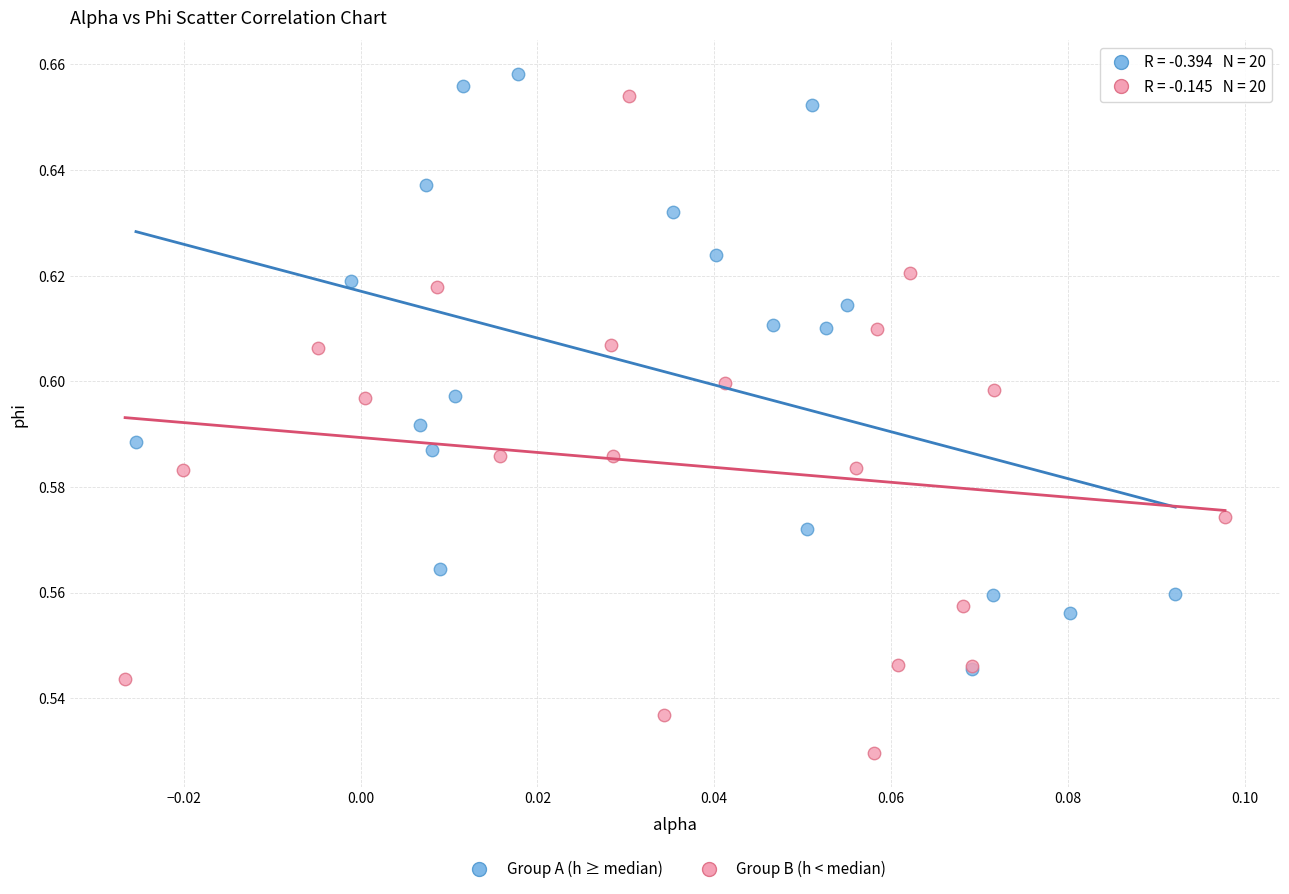

Which series contains the lowest Y value?

Group B (h < median)